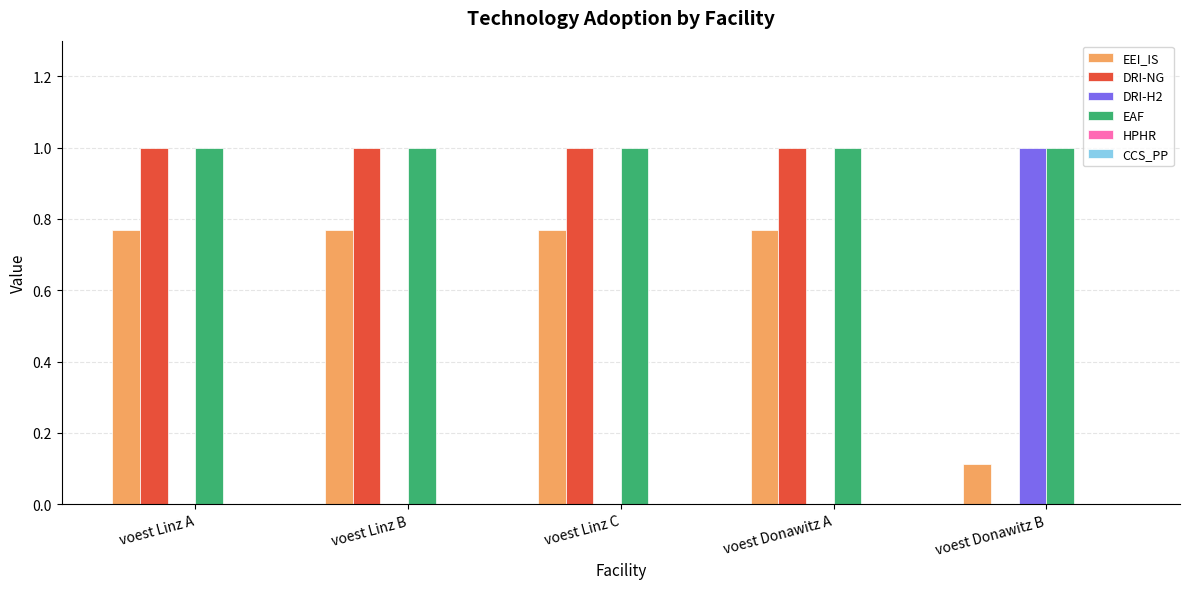

The value of DRI-H2 at voest Donawitz B is 1.8. True or false?

False